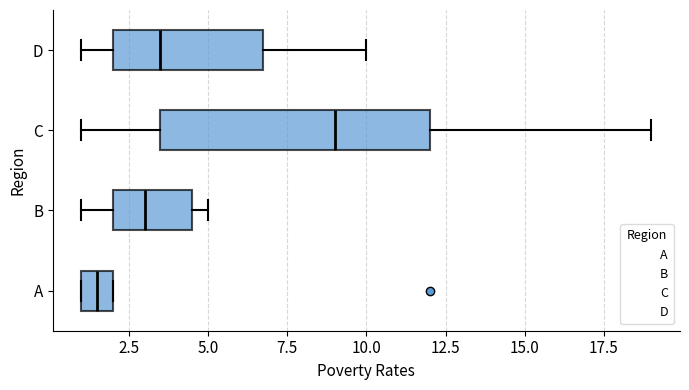

Reading bottom to top, transcribe this box plot: for each box, give where its median line is, the range the box spans, and where its two whiskers end, as read against the x-axis. The values are not printed on the chart, so give them approximately, as read against the axis.

A: median 1.5, box 1.0 to 2.0, whiskers 1.0 to 2.0
B: median 3.0, box 2.0 to 4.5, whiskers 1.0 to 5.0
C: median 9.0, box 3.5 to 12.0, whiskers 1.0 to 19.0
D: median 3.5, box 2.0 to 7.0, whiskers 1.0 to 10.0